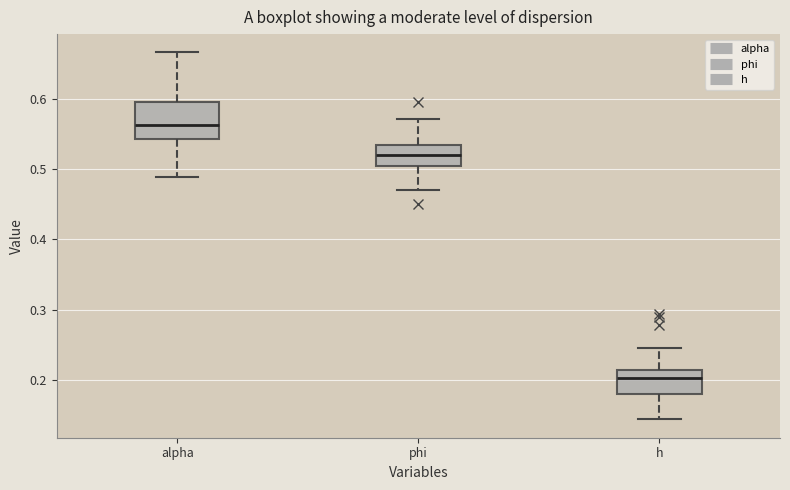

Comparing the boxes themselves (not the whiskers), which one is the tallest?

alpha